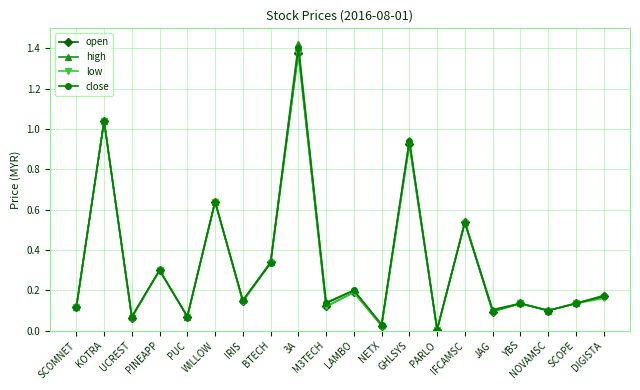

True or false: low has a value of 0.3 at BTECH.

True